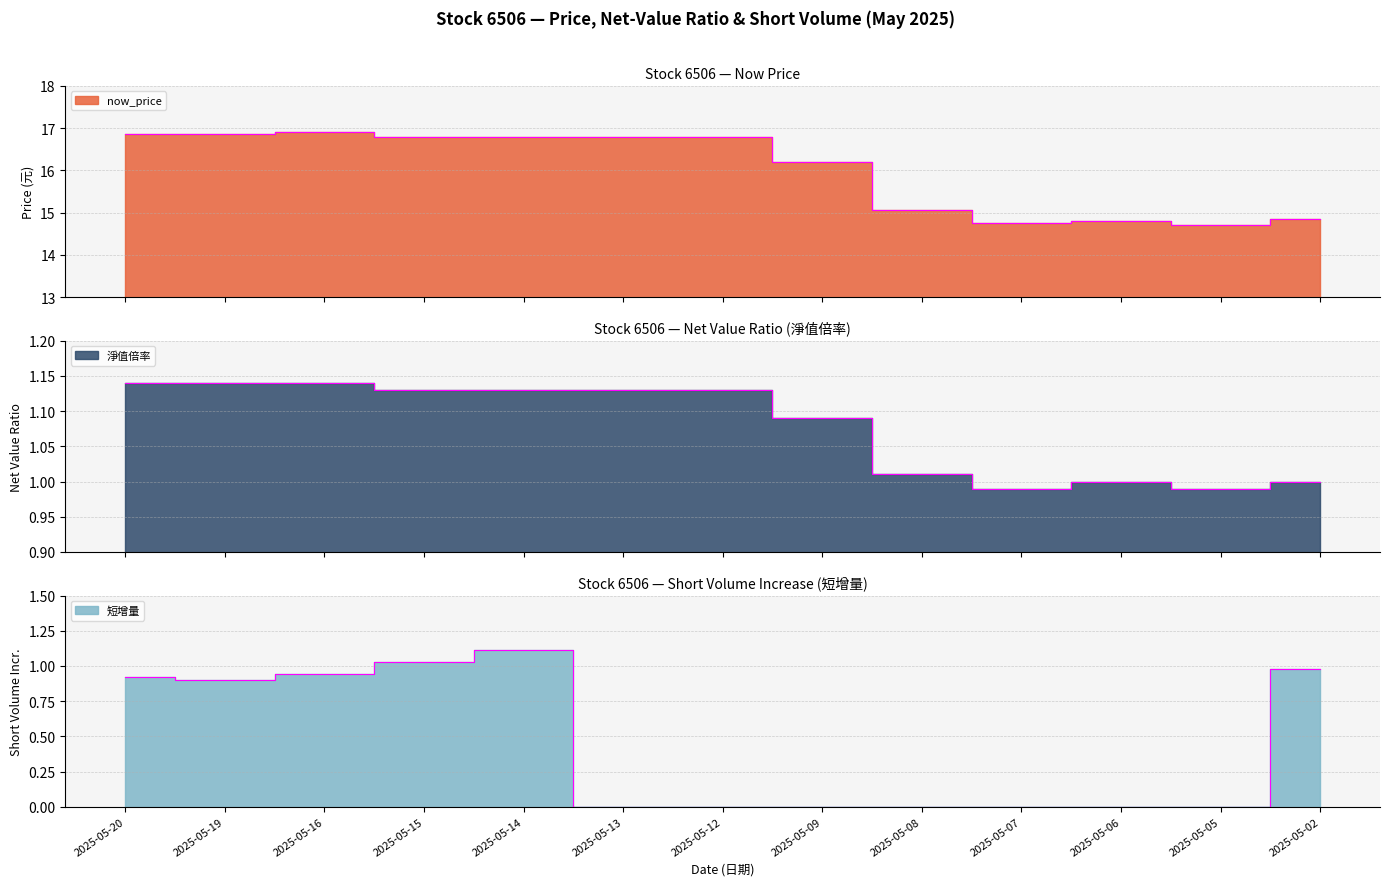

True or false: 淨值倍率 and 短增量 cross at least once.

False